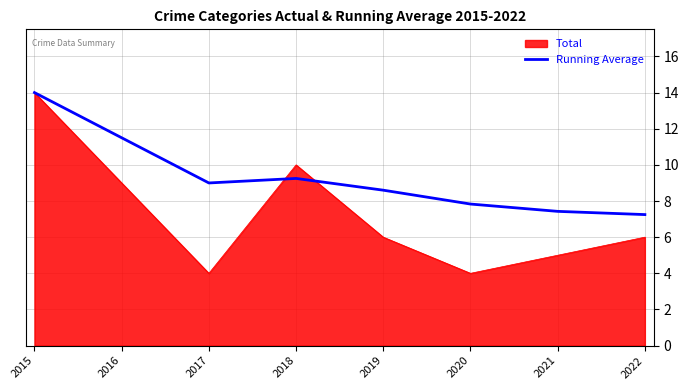

What is the maximum value for Total?

14.0